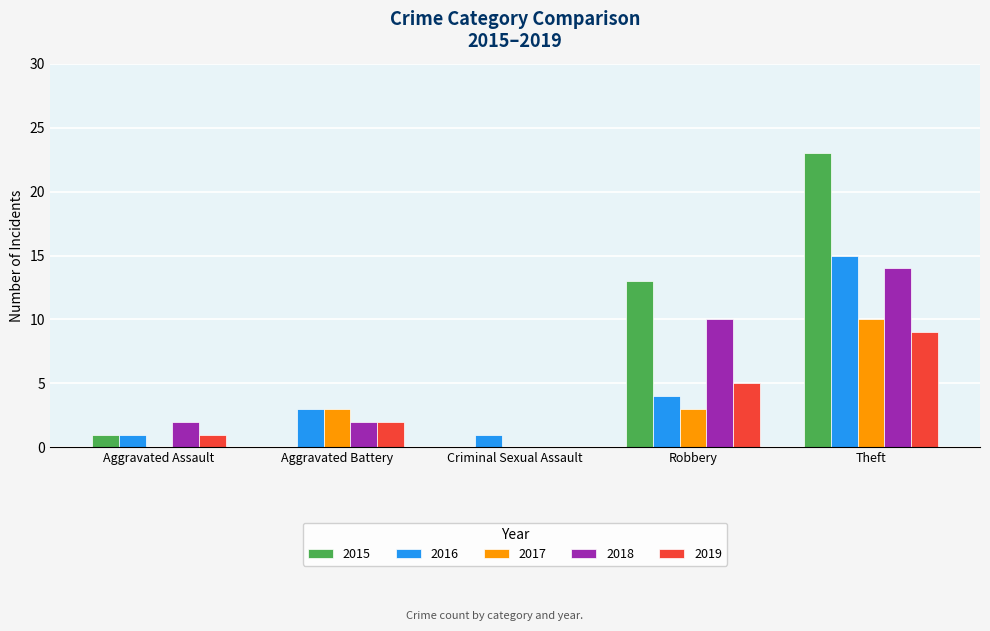

At which label does 2019 reach its peak?

Theft